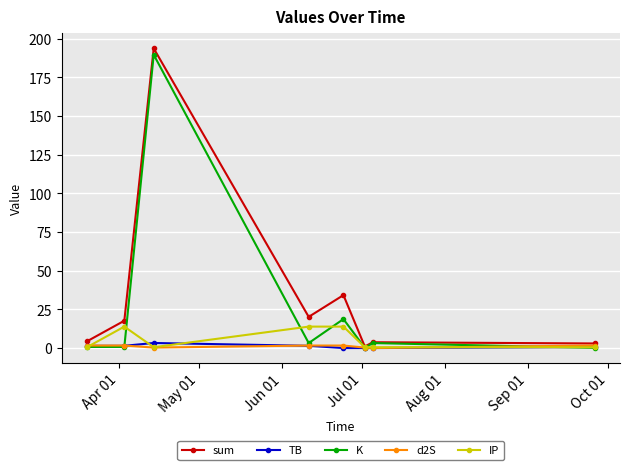

Is this an area chart (filled region under the line)?

No